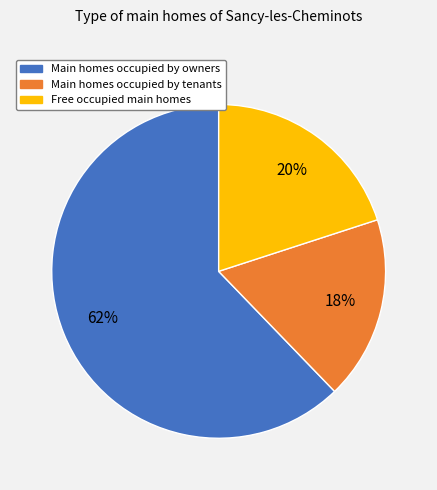

Which category has the biggest portion of the pie?

Main homes occupied by owners